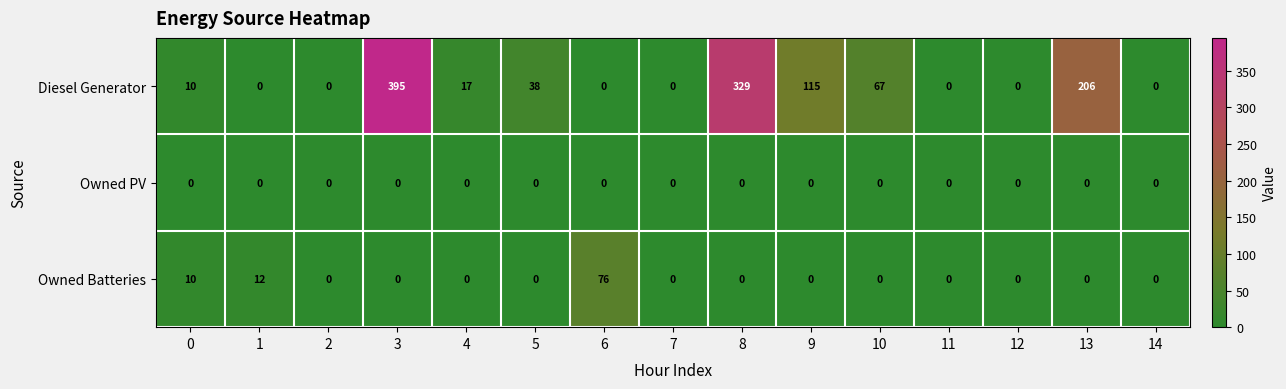

What is the highest value of the Diesel Generator series?

395